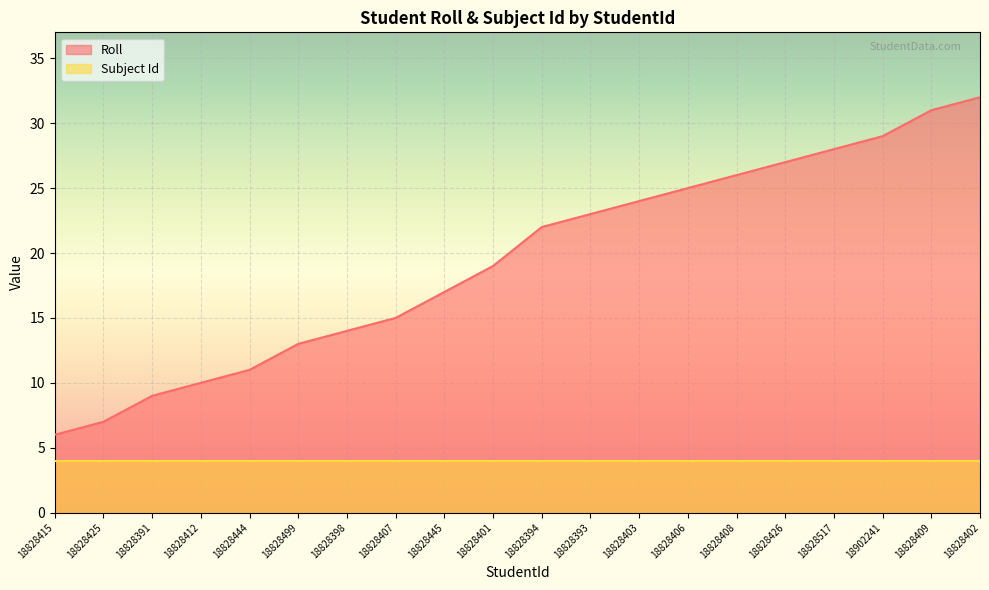

Which category has the highest value across all series?

18828402